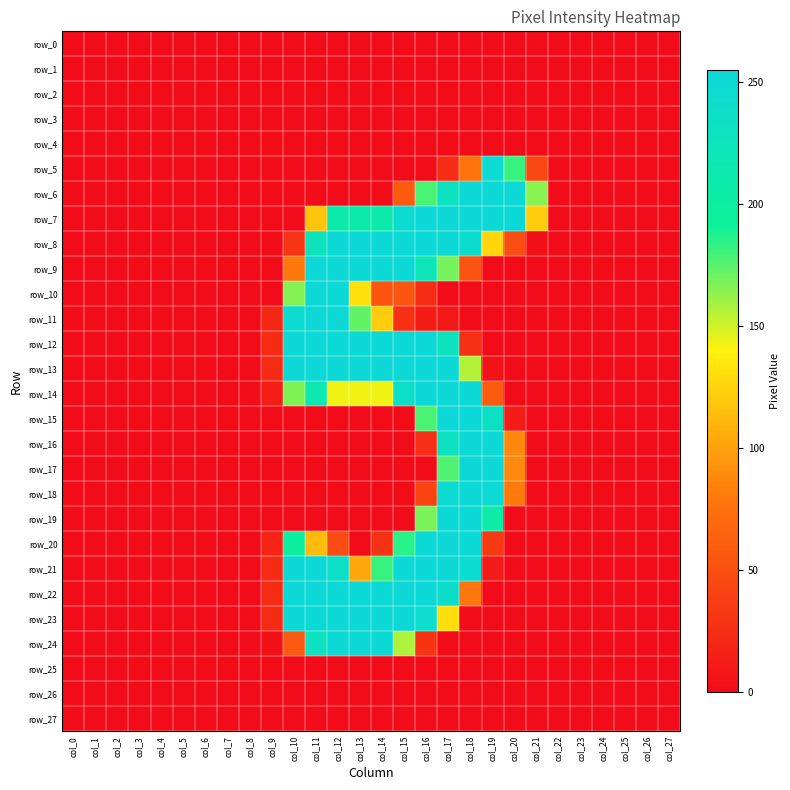

How many positive values does the row_16 series have?

5